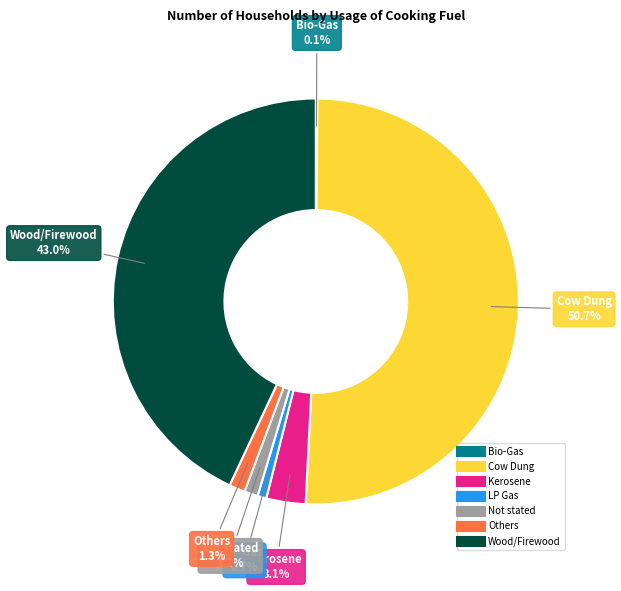

How much of the chart is everything except Wood/Firewood?

57.0%